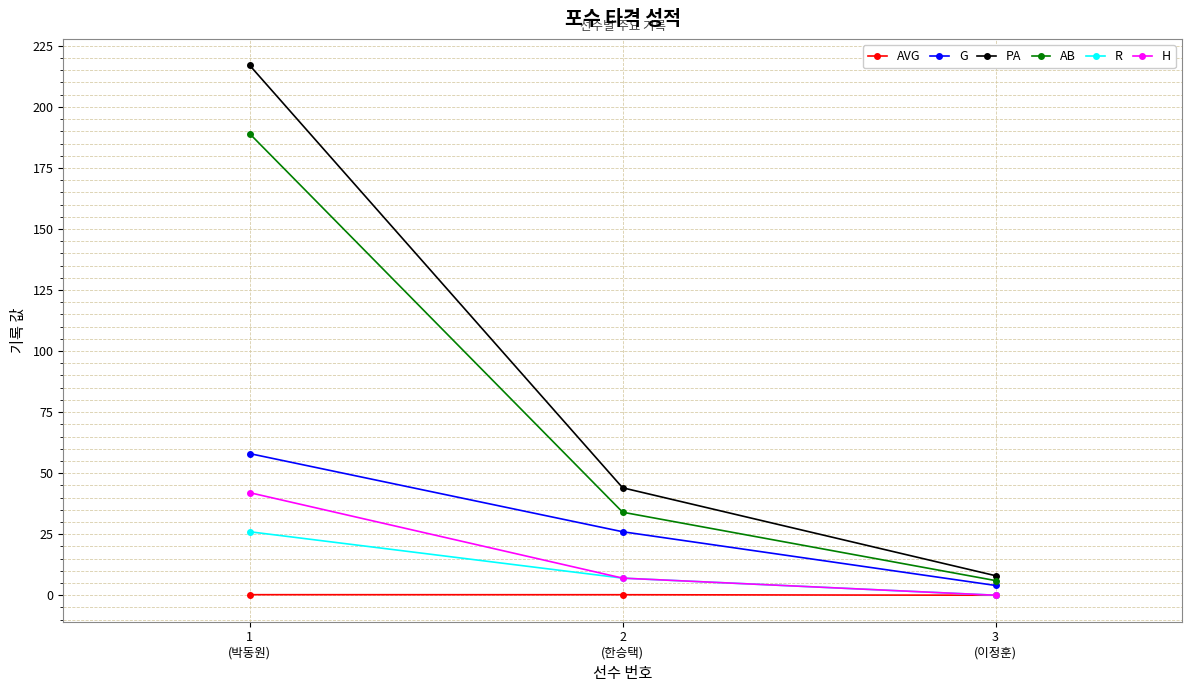

How many G values are between 4 and 58?

3